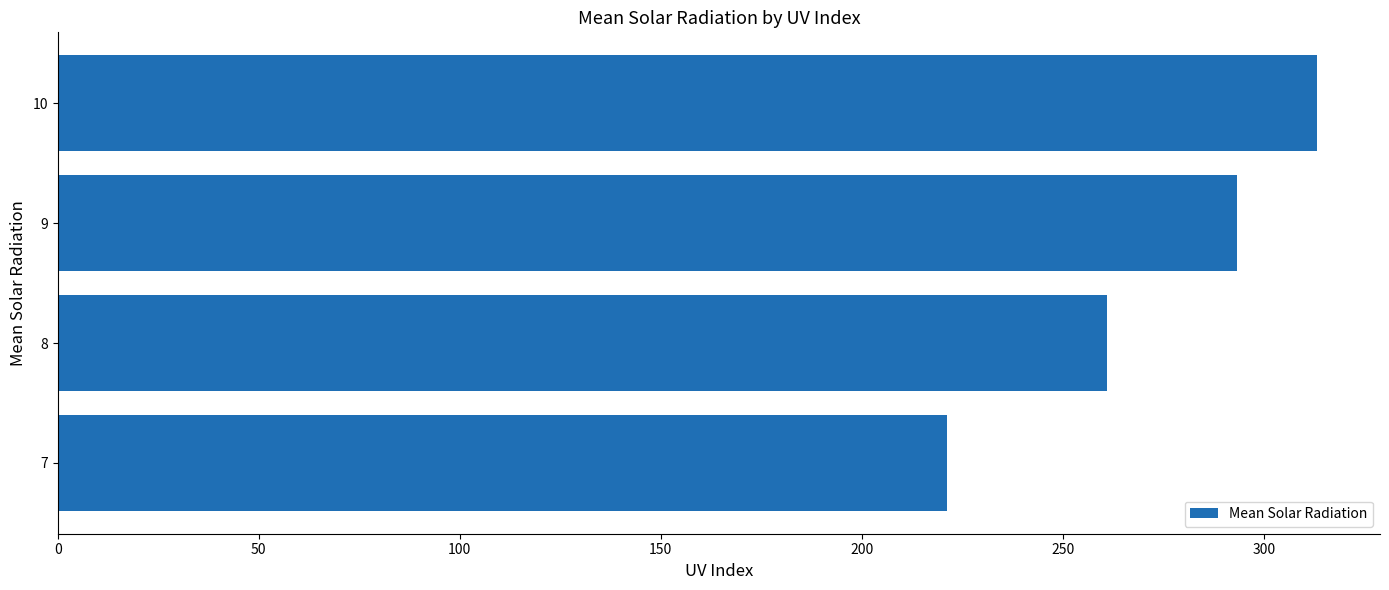

What is the sum of all values?

1088.7